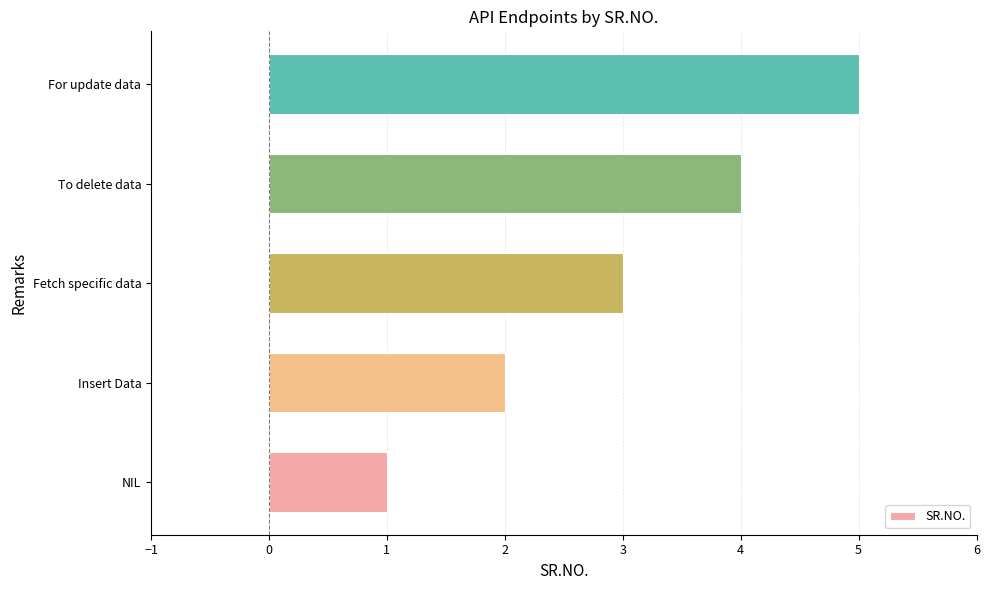

At which category does the chart reach its minimum across all series?

NIL